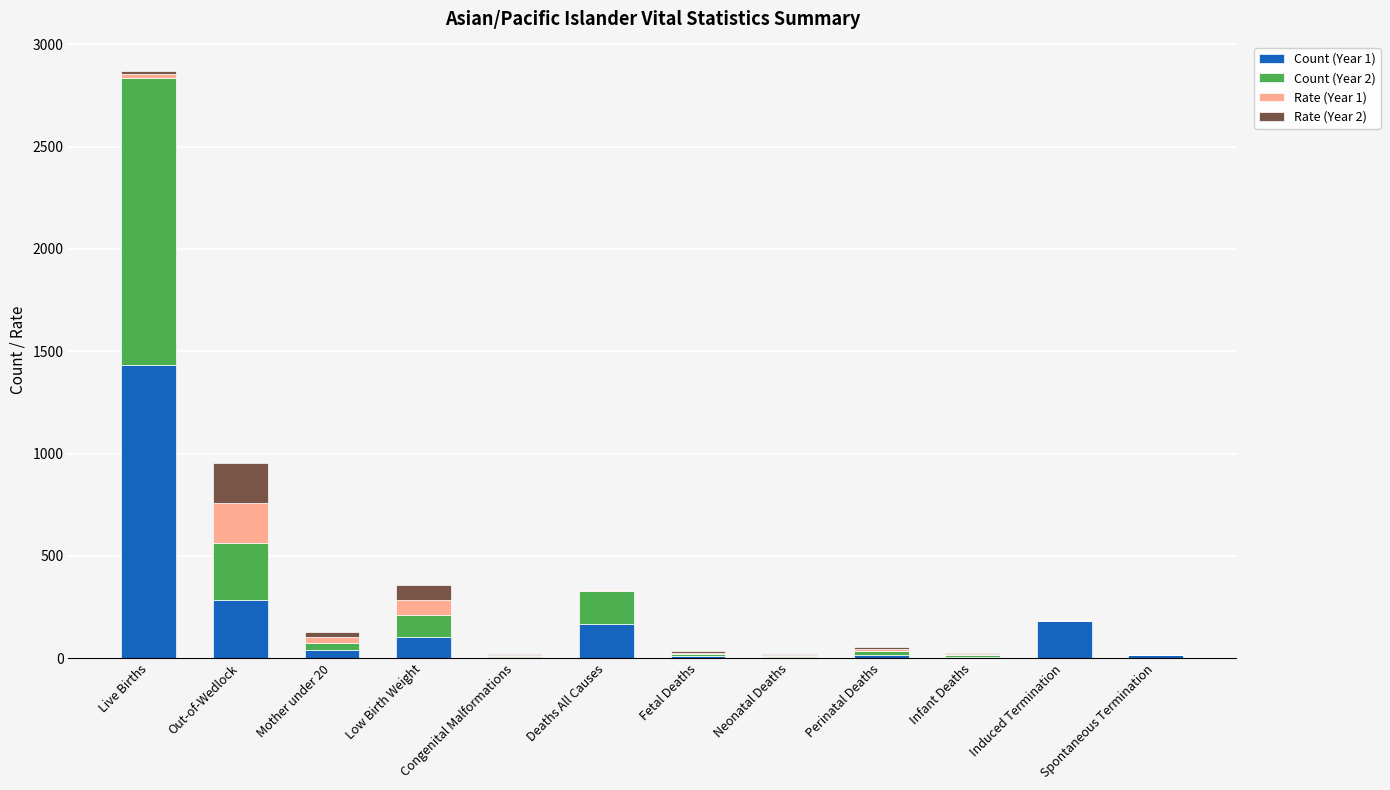

At which category is the sum across all series the highest?

Live Births